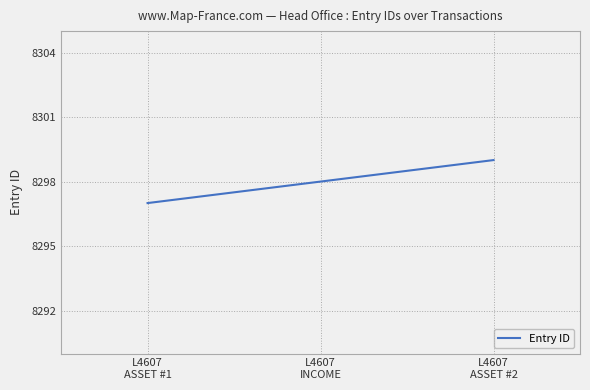

What is the maximum value shown in the chart?

8299